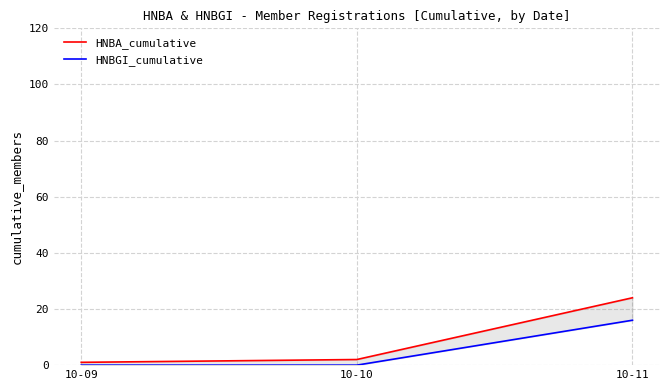

Which label corresponds to the largest value in the chart?

10-11